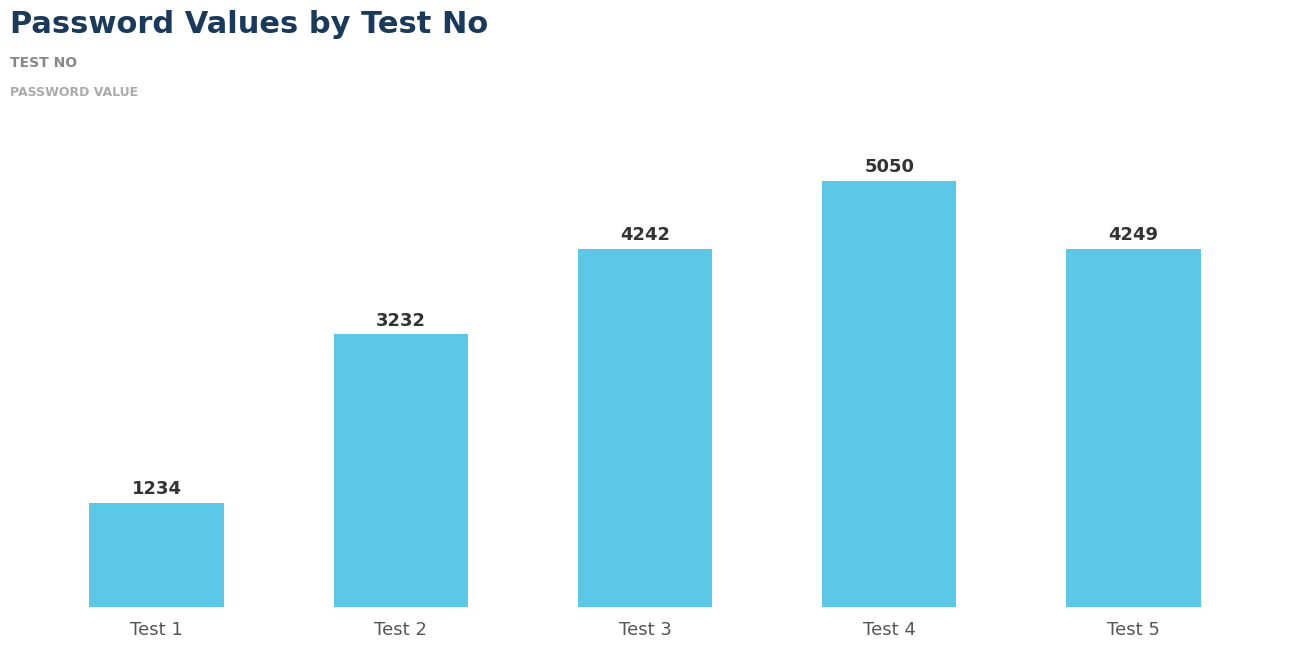

Rank the categories by value from highest to lowest.

Test 4, Test 5, Test 3, Test 2, Test 1